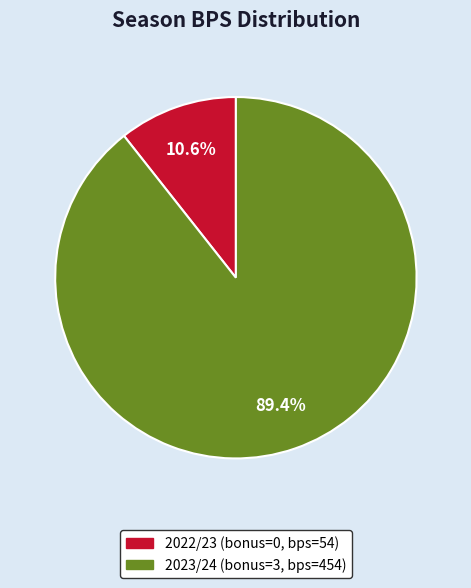

How many slices are in this pie chart?

2